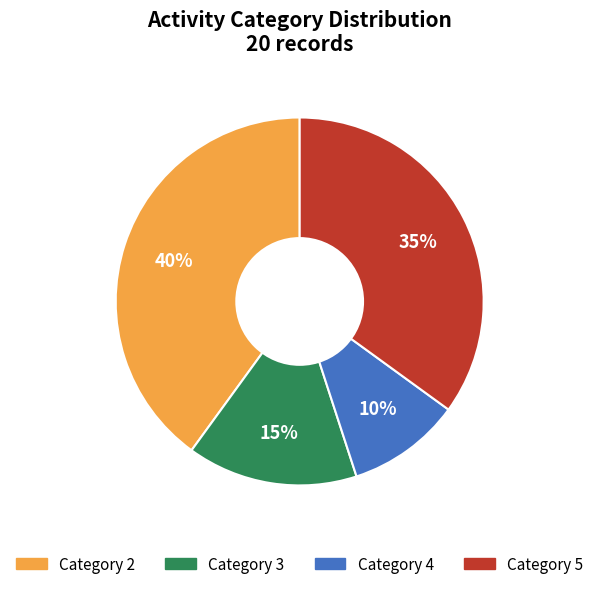

To the nearest percent, what is the average slice percentage?

25%